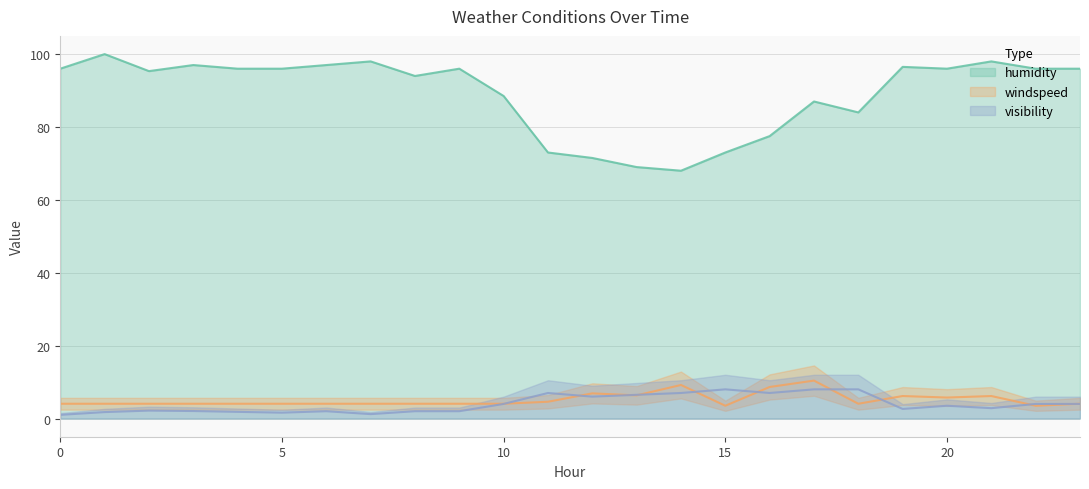

How many categories are shown in the chart?

24